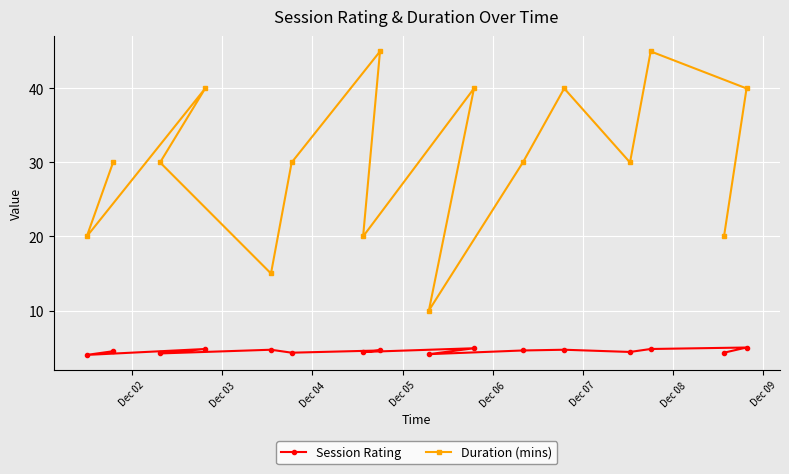

Count the Duration (mins) values in the range 20 to 40.

12